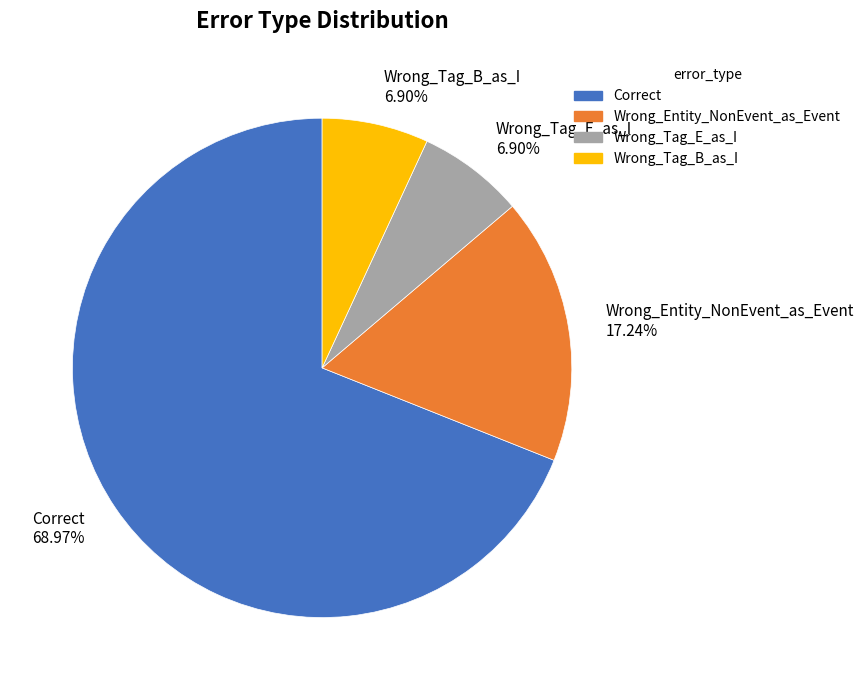

Between Wrong_Entity_NonEvent_as_Event and Wrong_Tag_E_as_I, which is larger?

Wrong_Entity_NonEvent_as_Event